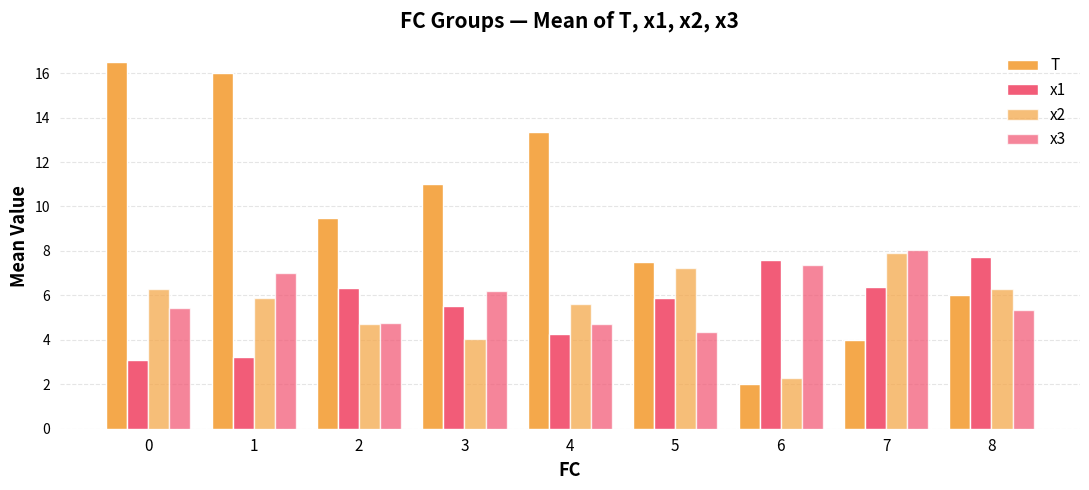

How many categories are shown in the chart?

9